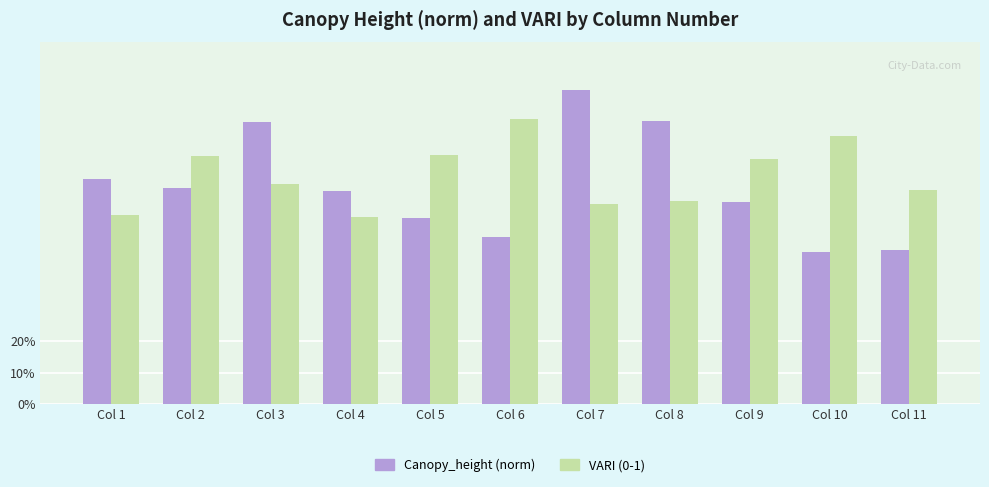

Which has a higher value, Col 3 or Col 6?

Col 3